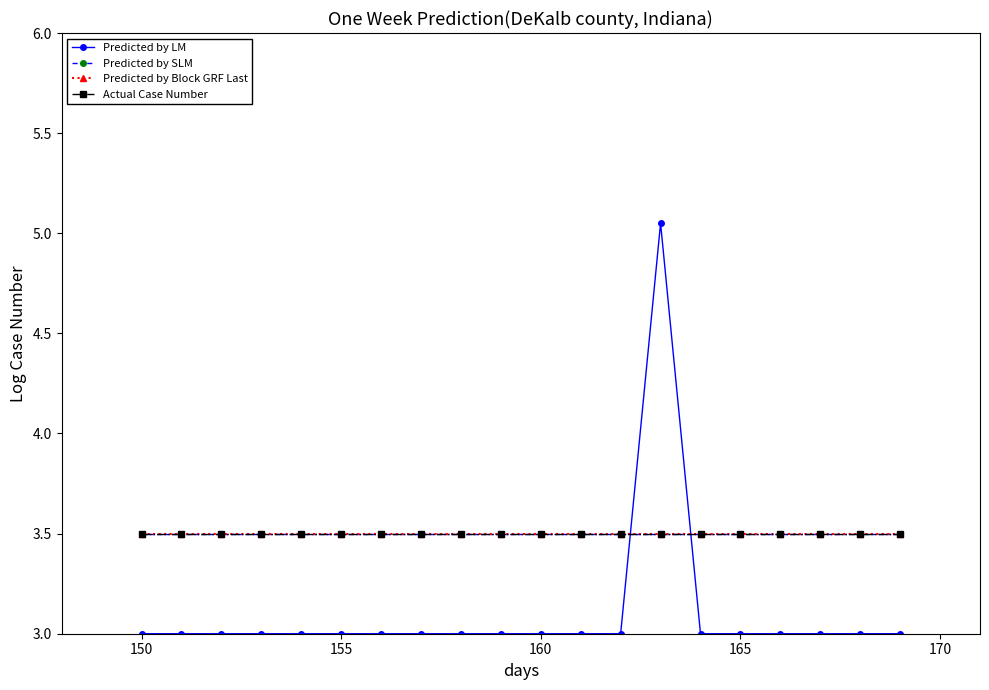

Does the chart display data point markers on the line(s)?

Yes